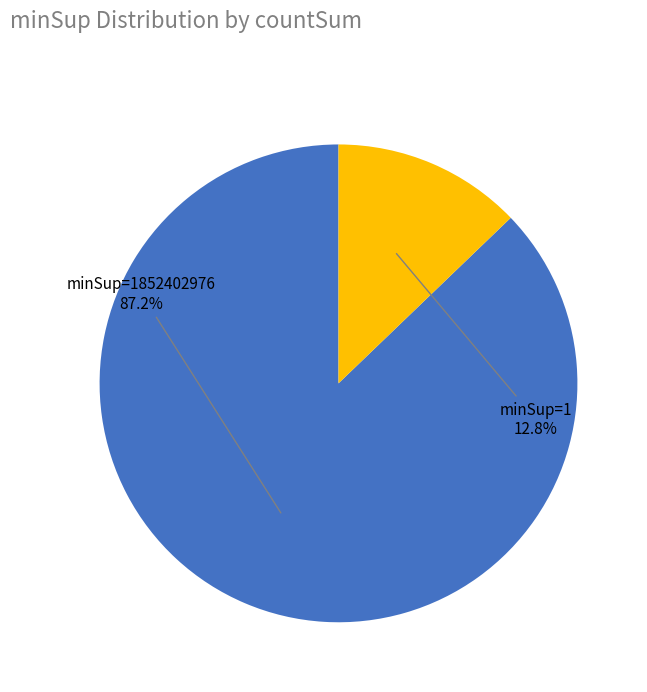

Does any single category account for the majority?

Yes